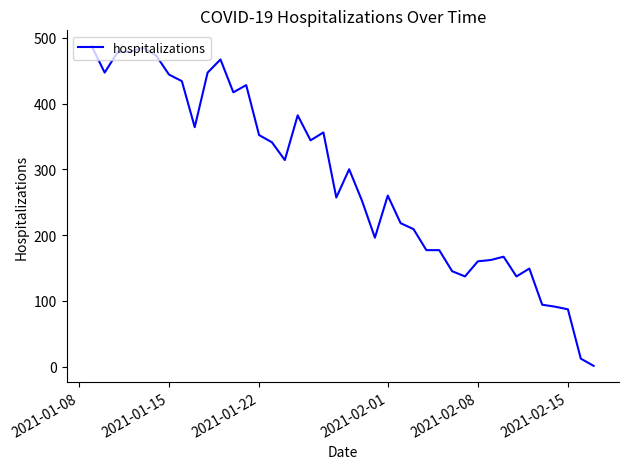

What is the greatest value displayed?

487